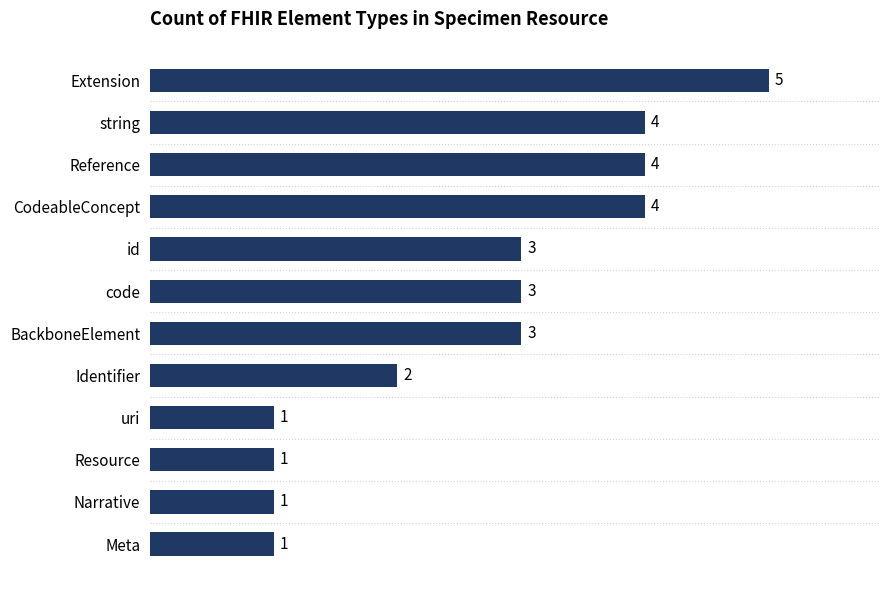

True or false: the data shows 1 at Resource.

True